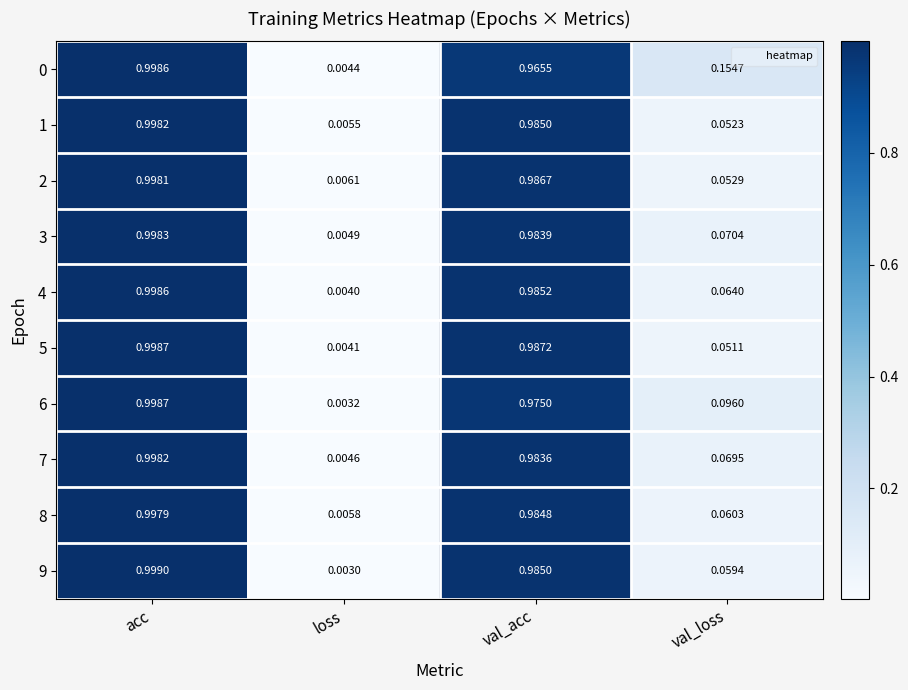

Is the value of 8 at acc greater than the value of 6 at loss?

Yes